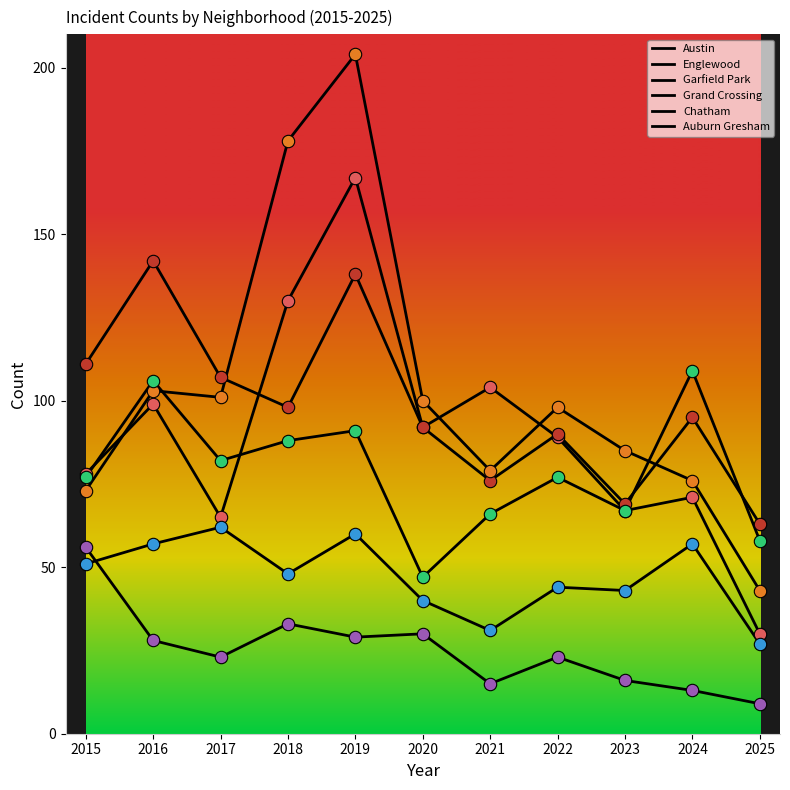

How many lines are shown in the chart?

6